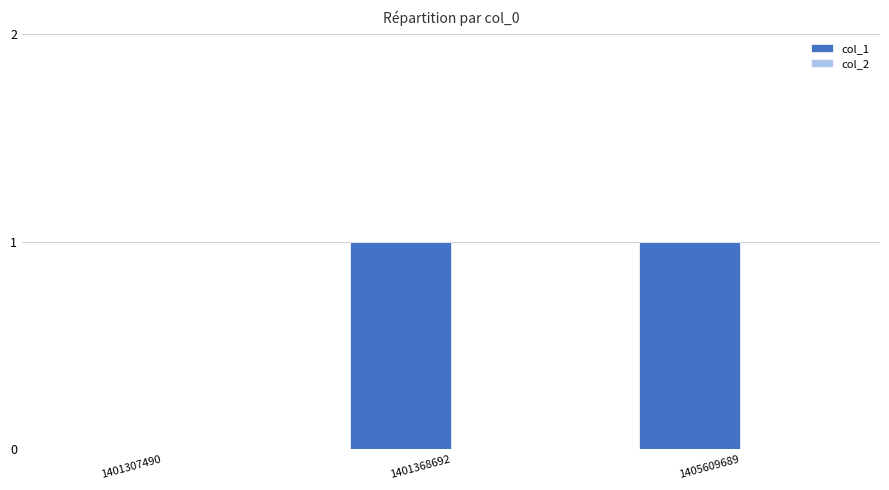

The value at 1405609689 is 0. True or false?

False